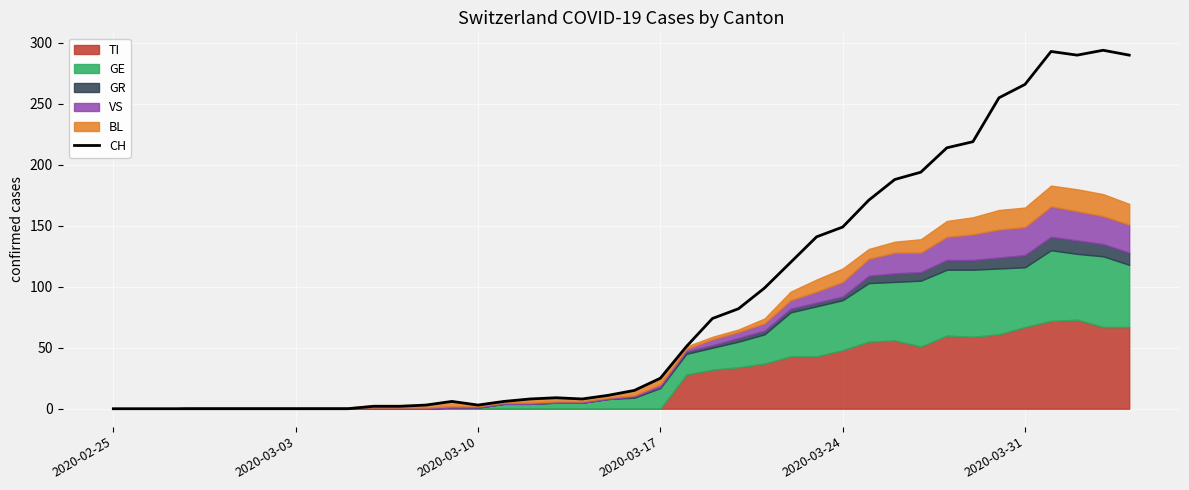

The CH series shows 266 at 2020-03-31. True or false?

True